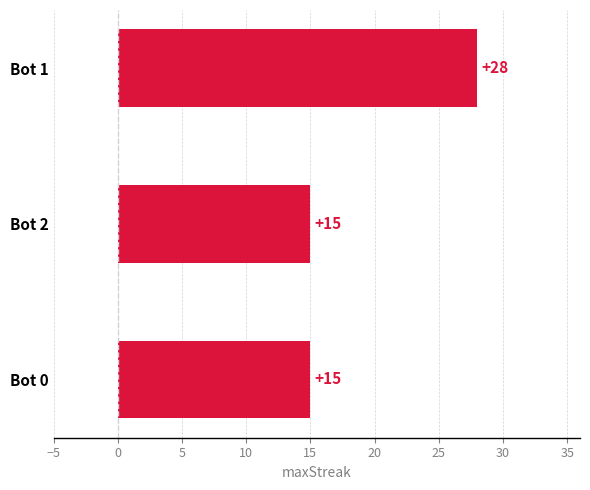

Are the bars grouped side by side (vs. stacked)?

No